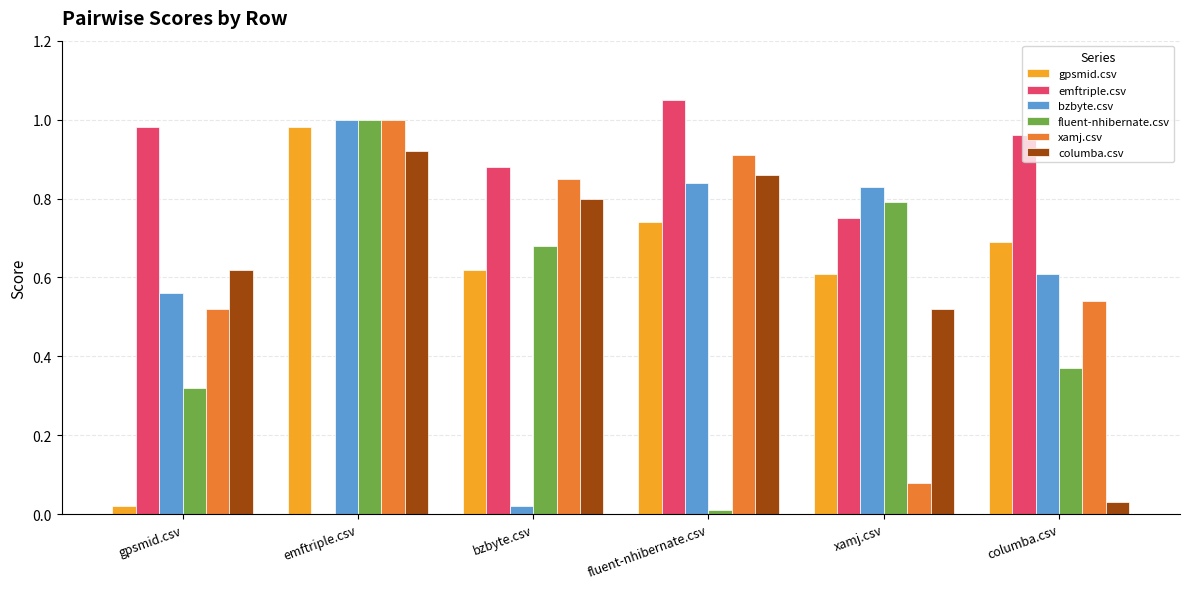

What is the sum of all xamj.csv values?

3.9